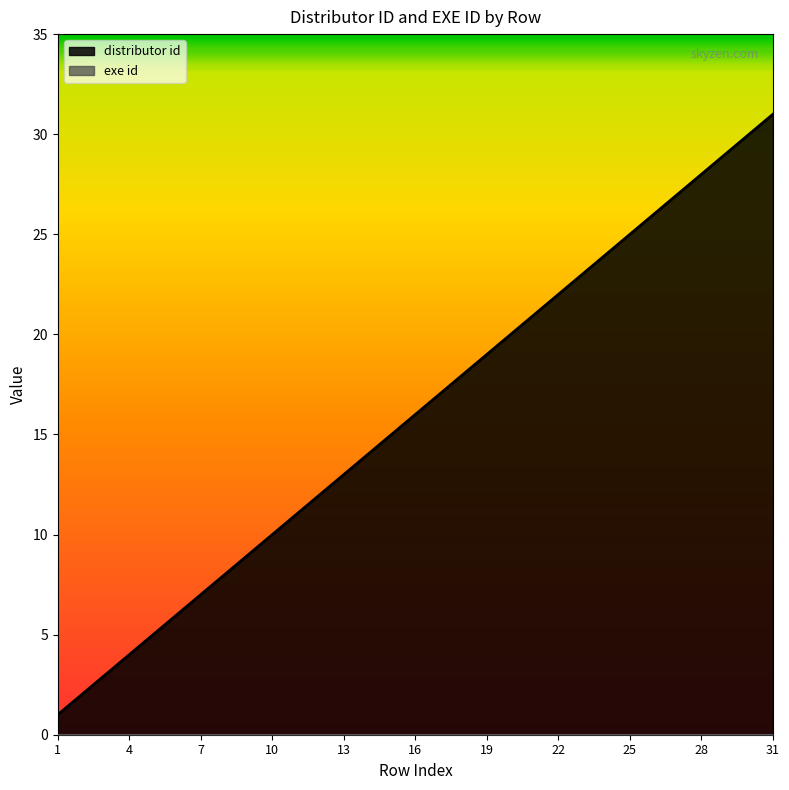

Reading left to right, extract all data points from this chart.

1=1	2=2	3=3	4=4	5=5	6=6	7=7	8=8	9=9	10=10	11=11	12=12	13=13	14=14	15=15	16=16	17=17	18=18	19=19	20=20	21=21	22=22	23=23	24=24	25=25	26=26	27=27	28=28	29=29	30=30	31=31